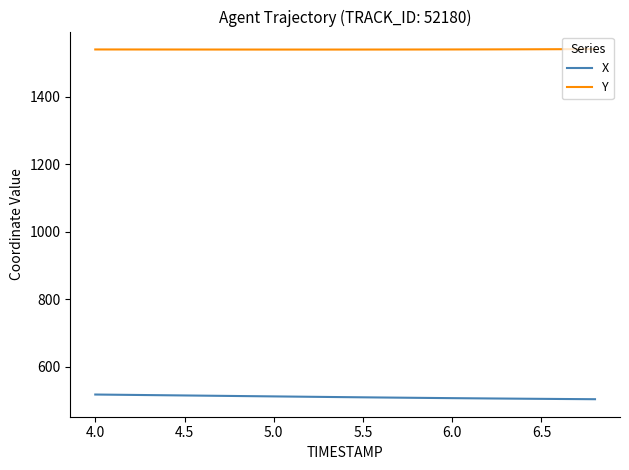

True or false: X and Y intersect in this chart.

False